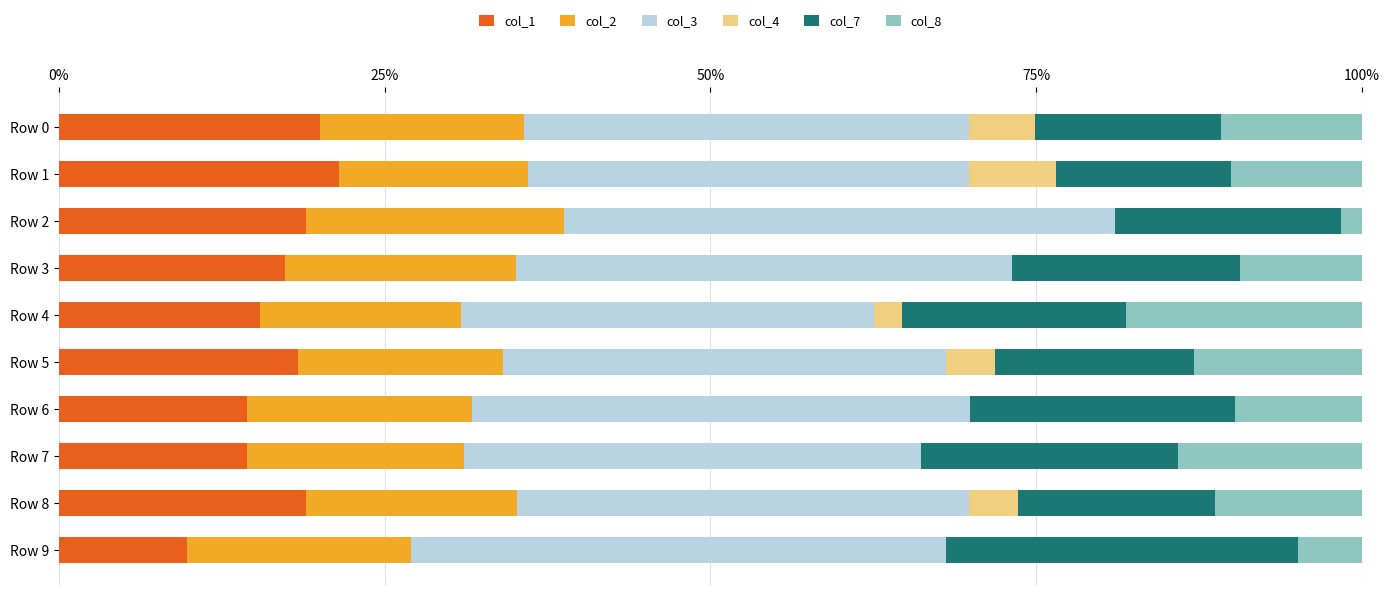

Where is col_3 nearest to the value 36?

Row 7